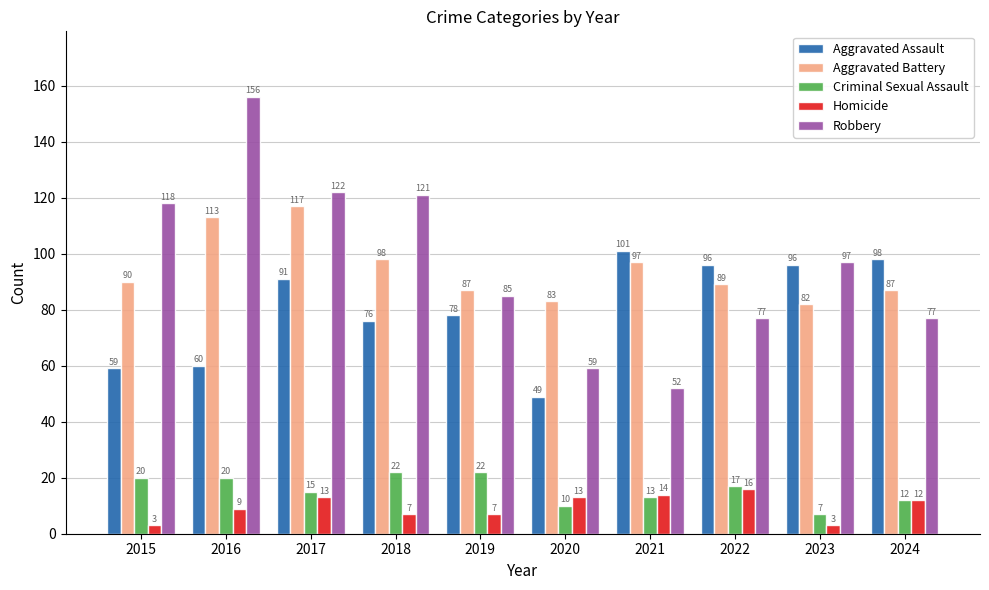

Which series has the widest spread of values?

Robbery